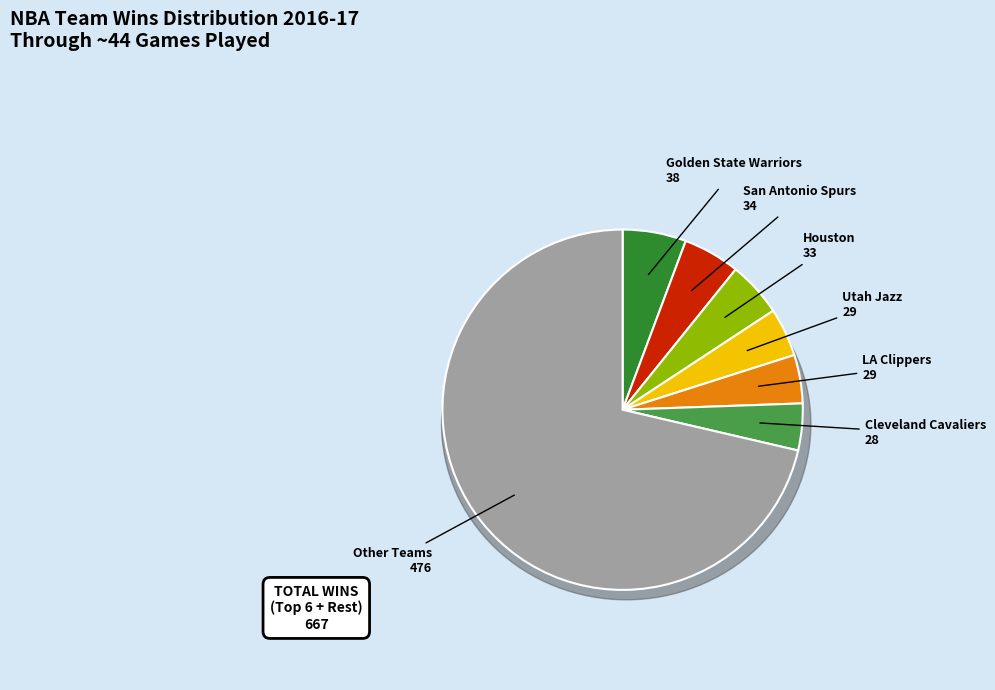

Is Washington Wizards the majority of the pie?

No